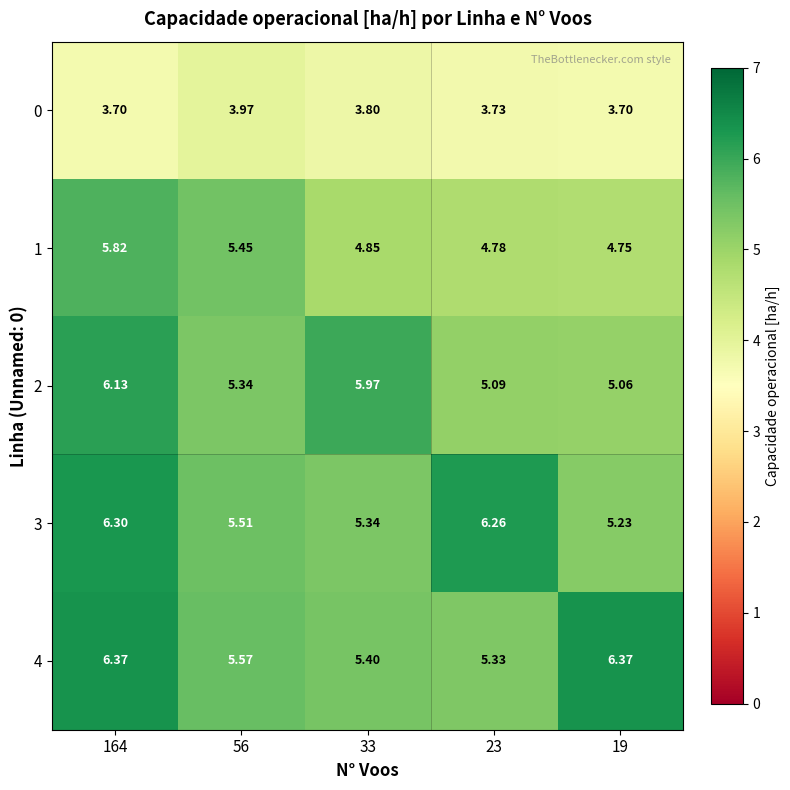

Is the value of 3 at 164 greater than the value of 2 at 19?

Yes